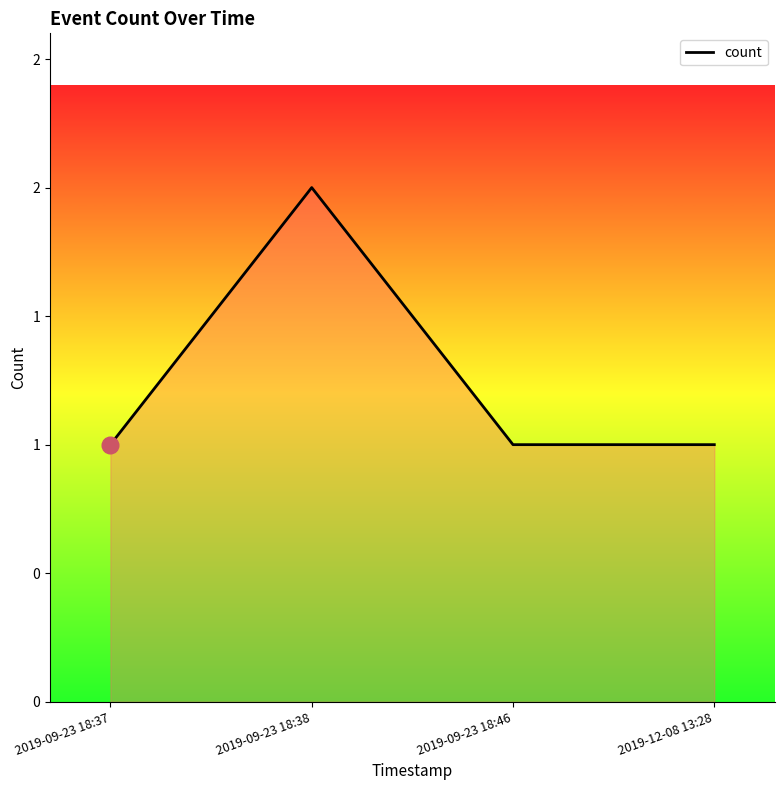

The chart shows a value of 1 at 2019-12-08 13:28. True or false?

True